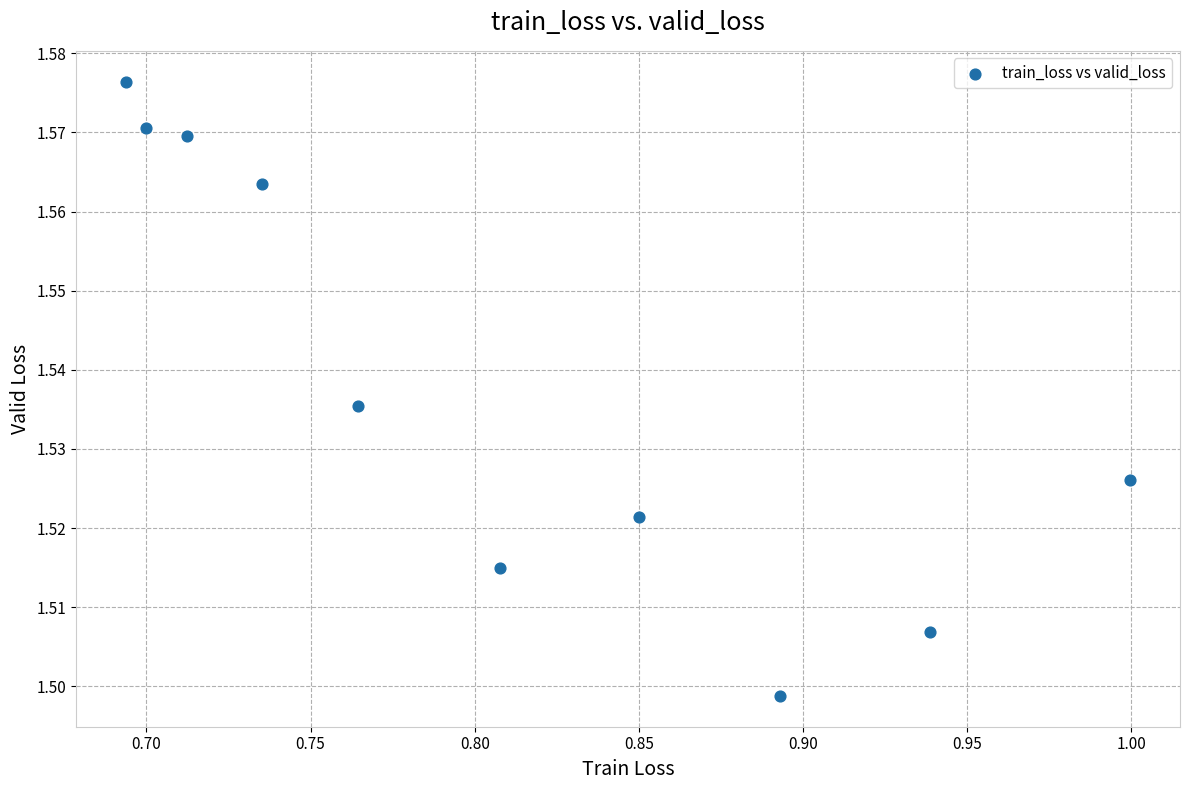

What is the average X value?

0.8